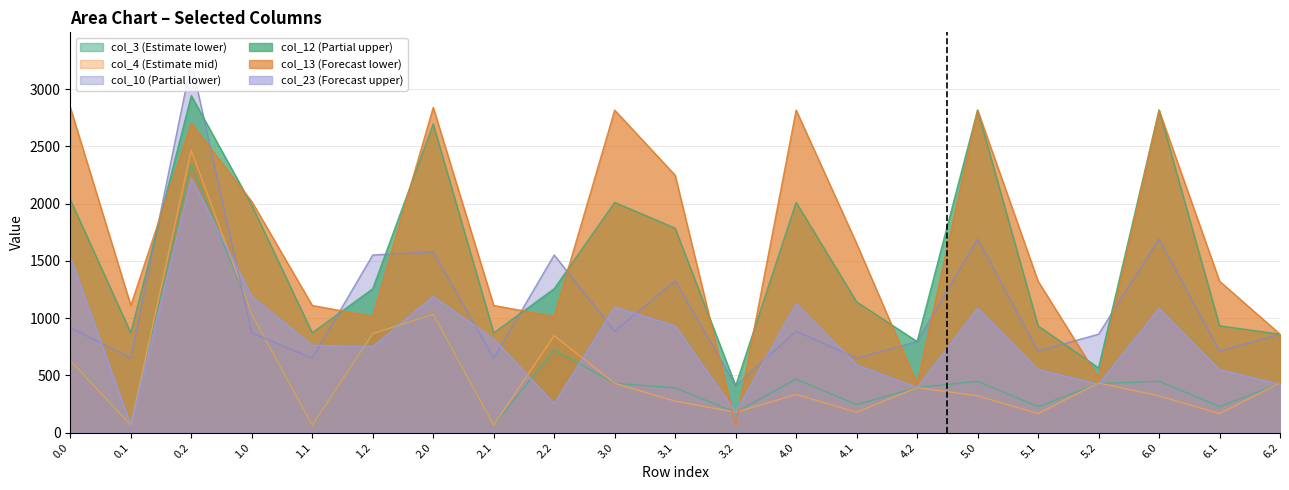

How many intersections are there between col_13 and col_12?

10